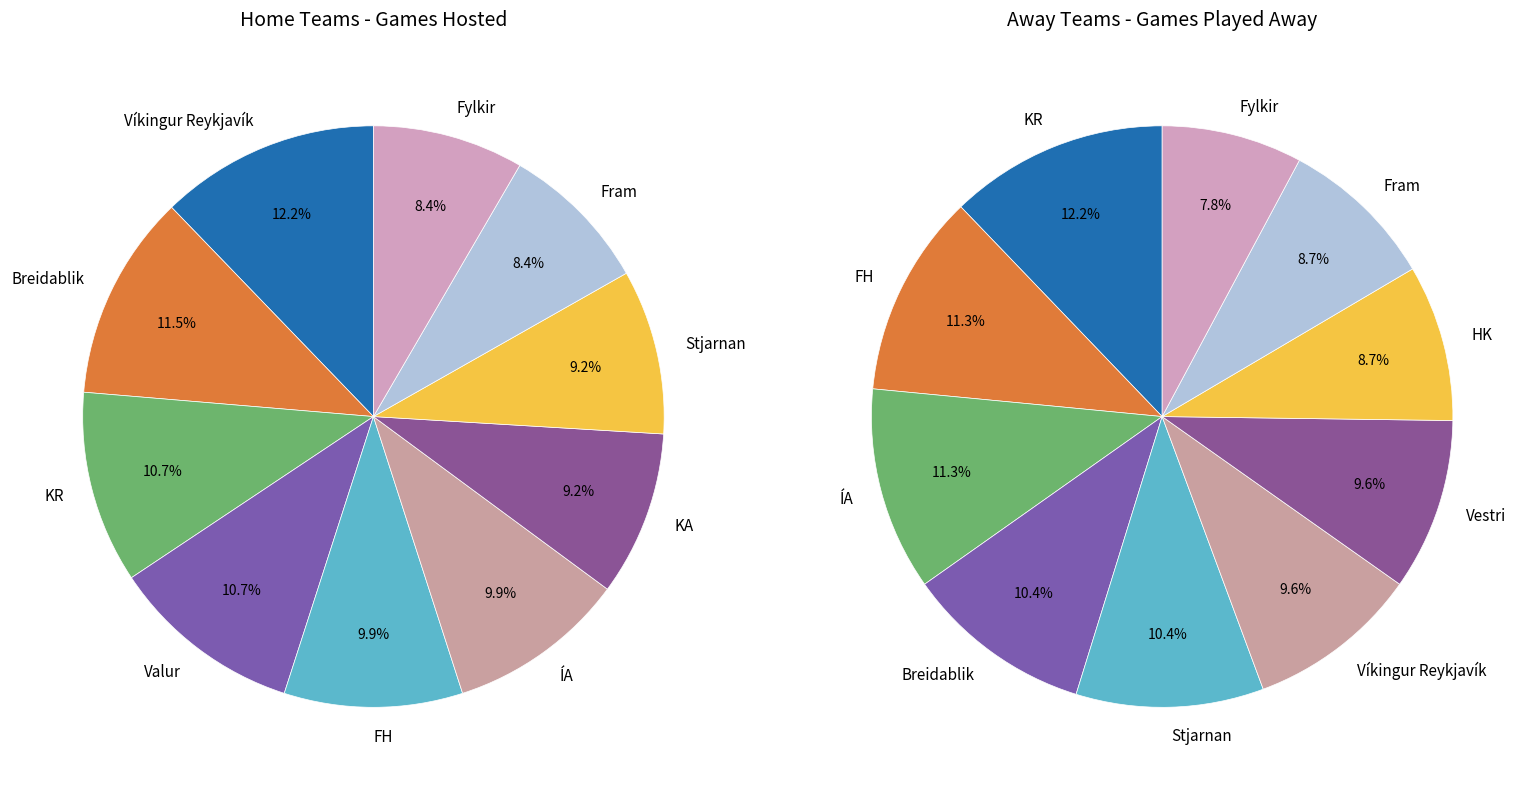

Is there a majority slice in this chart?

No